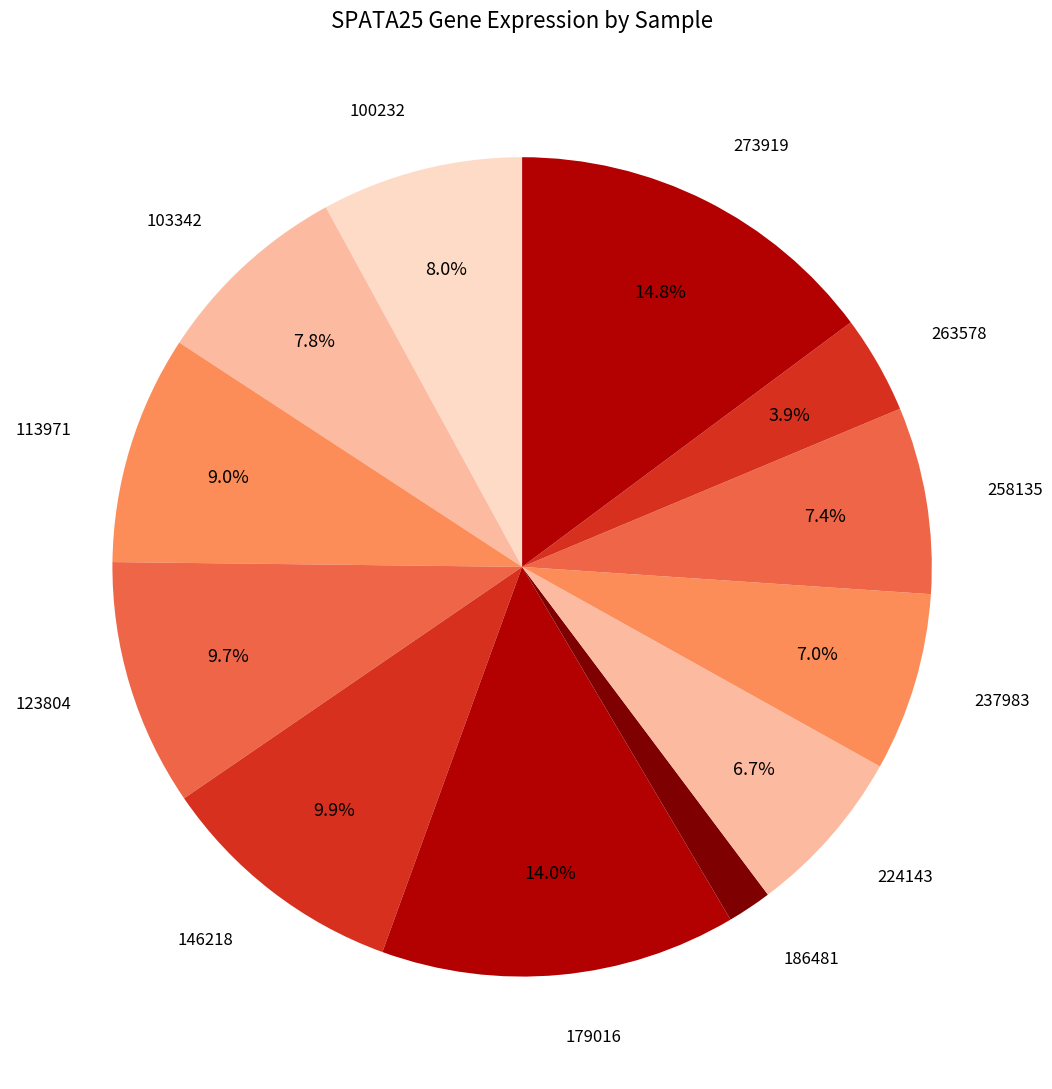

How many segments does this pie chart have?

12